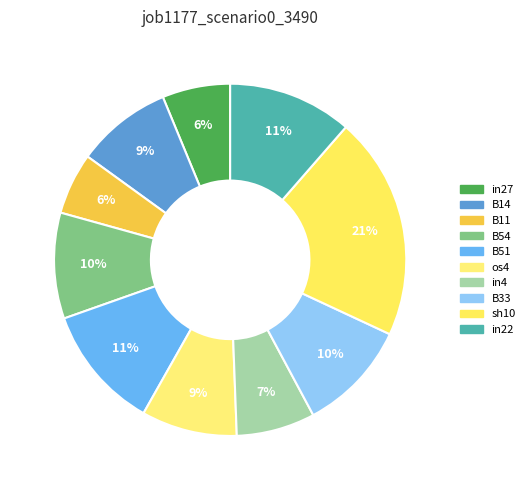

The B11 slice represents 1% of the pie. True or false?

False